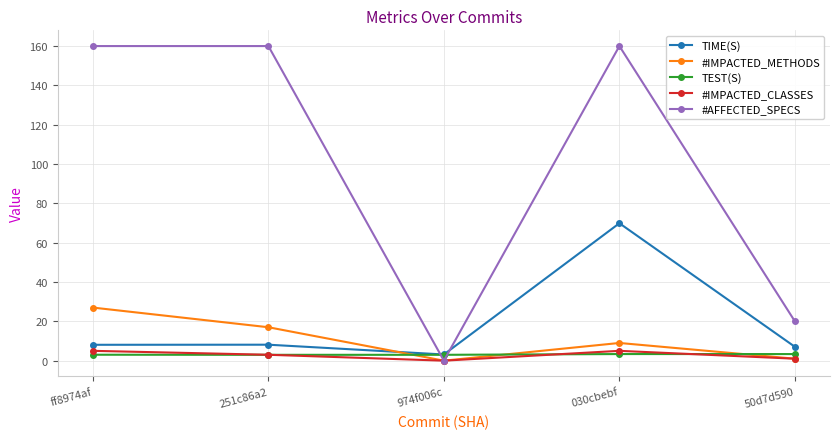

What position from the right is 974f006c?

3